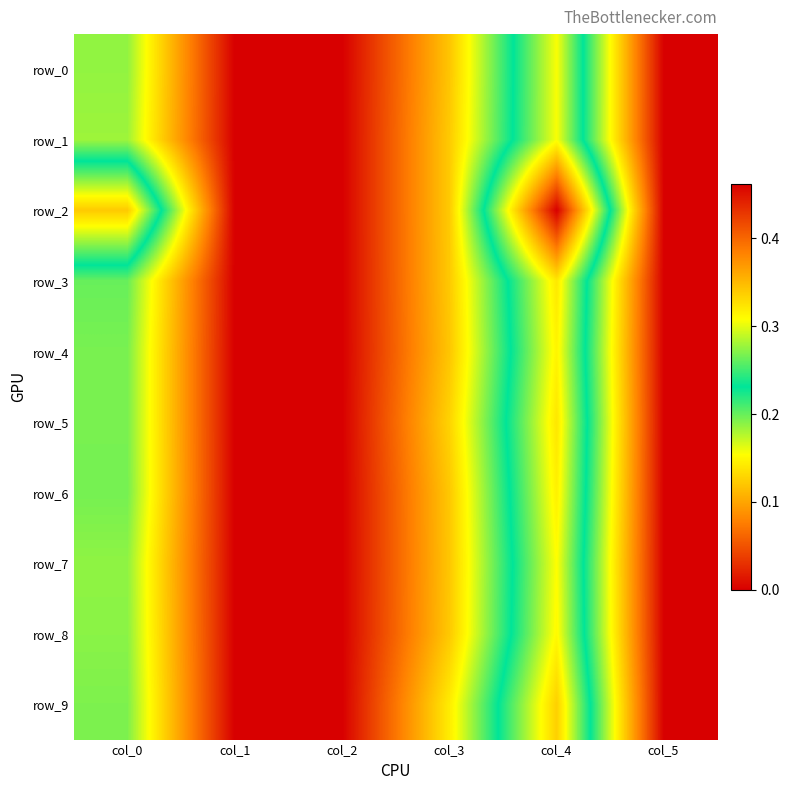

At which label does row_9 reach its peak?

col_4